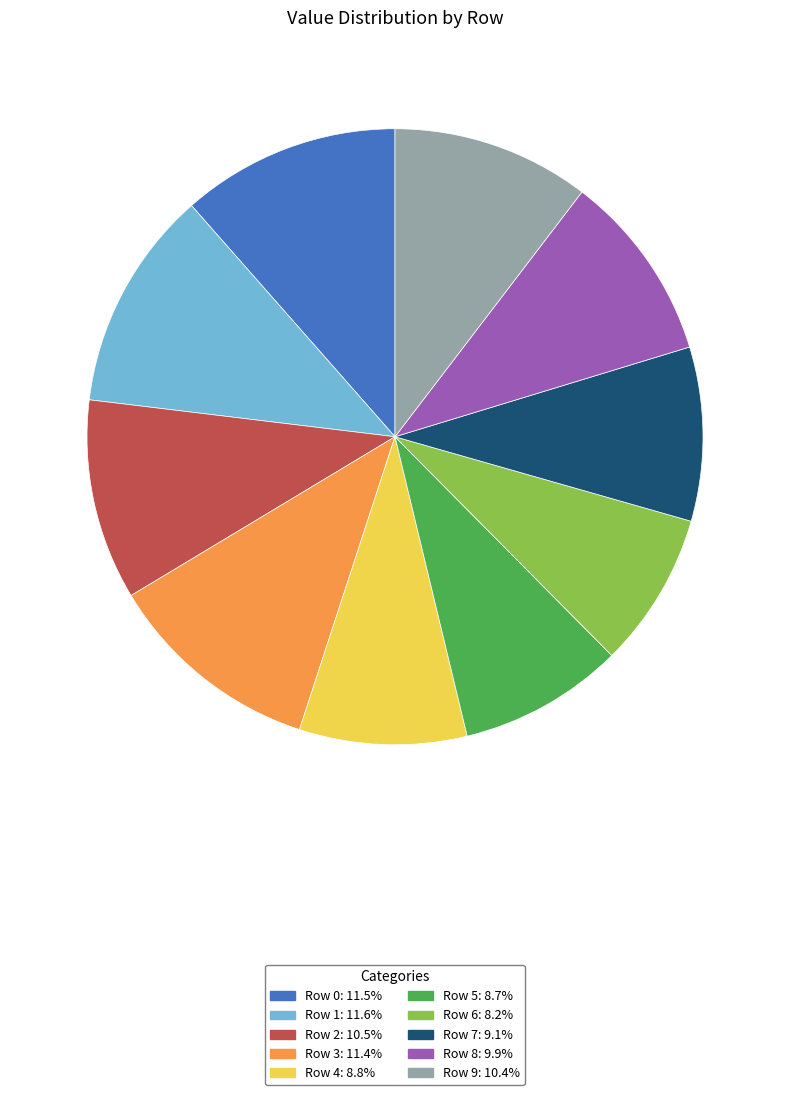

Does Row 8 represent more than half of the total?

No